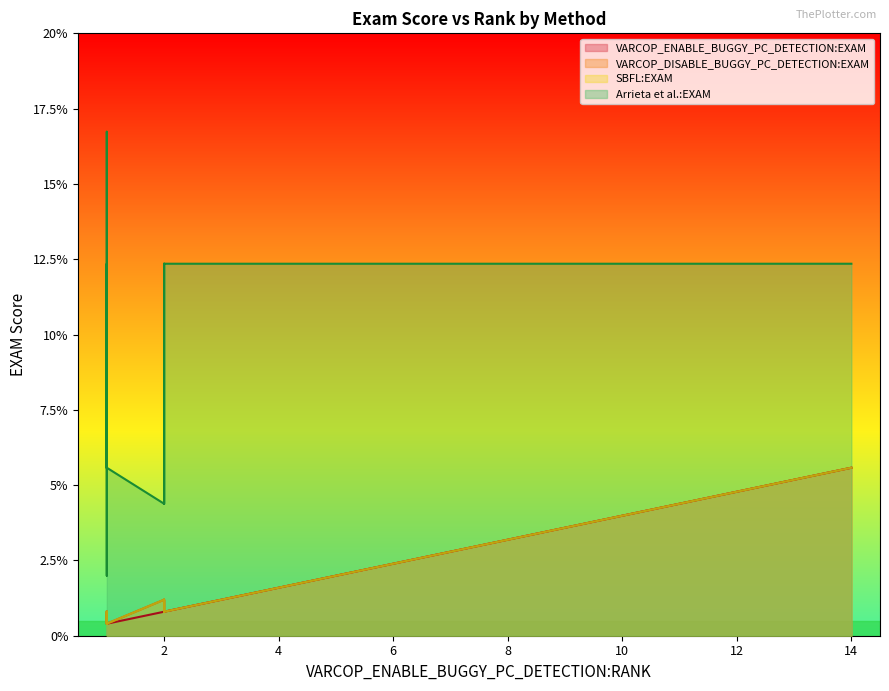

What is the smallest value displayed?

0.4